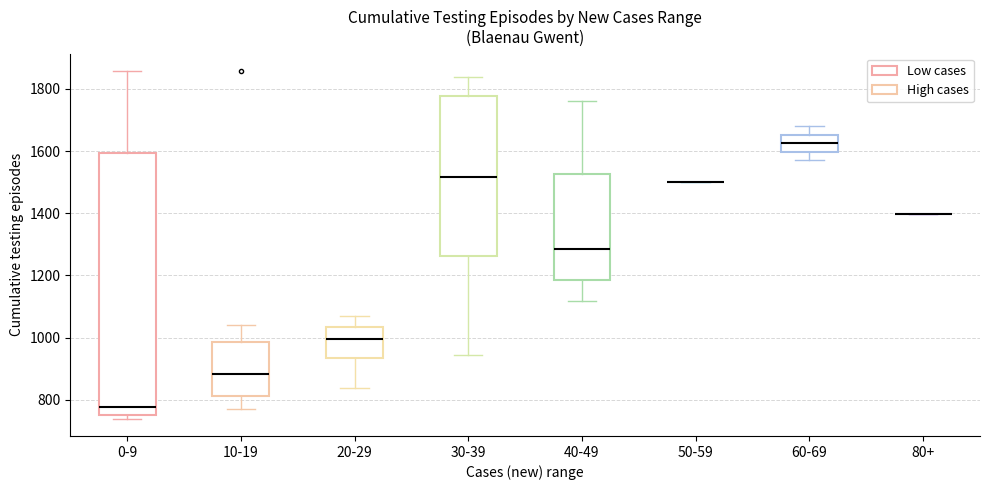

Comparing the boxes themselves (not the whiskers), which one is the tallest?

0-9